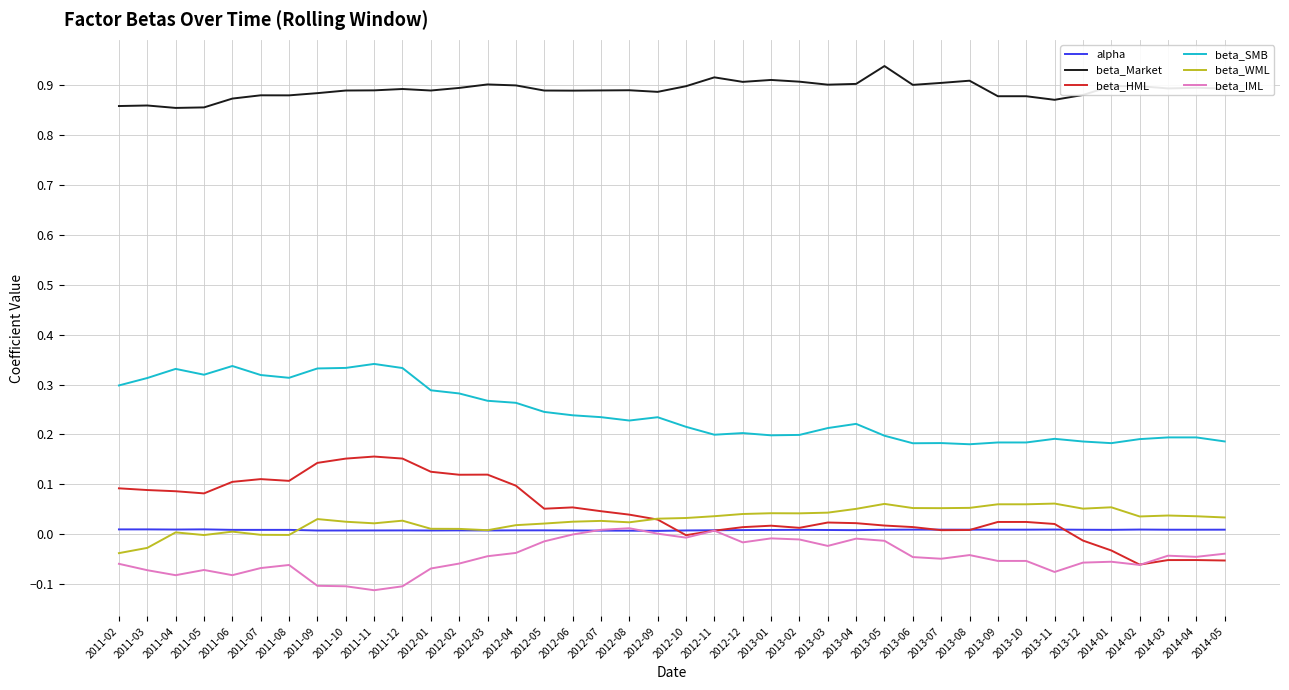

After their last crossing, which series has the higher values: beta_HML or alpha?

alpha